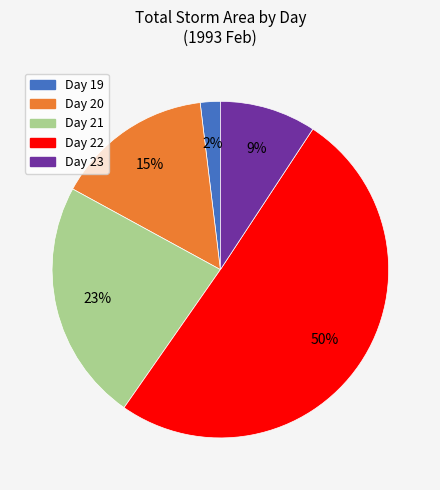

Is there a majority slice in this chart?

Yes